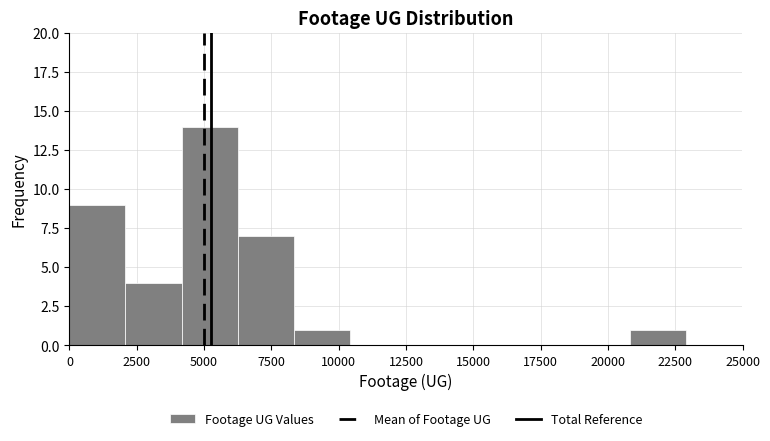

Reading left to right, list every bar in this chart as the range it spans on the x-axis followed by its height. Neither the bar edges nor the heights are printed on the chart, so give them approximately, as read against the axes.

0 to 2000: 9
2000 to 4000: 4
4000 to 6500: 14
6500 to 8500: 7
8500 to 10500: 1
10500 to 12500: 0
12500 to 14500: 0
14500 to 16500: 0
16500 to 19000: 0
19000 to 21000: 0
21000 to 23000: 1
23000 to 25000: 0